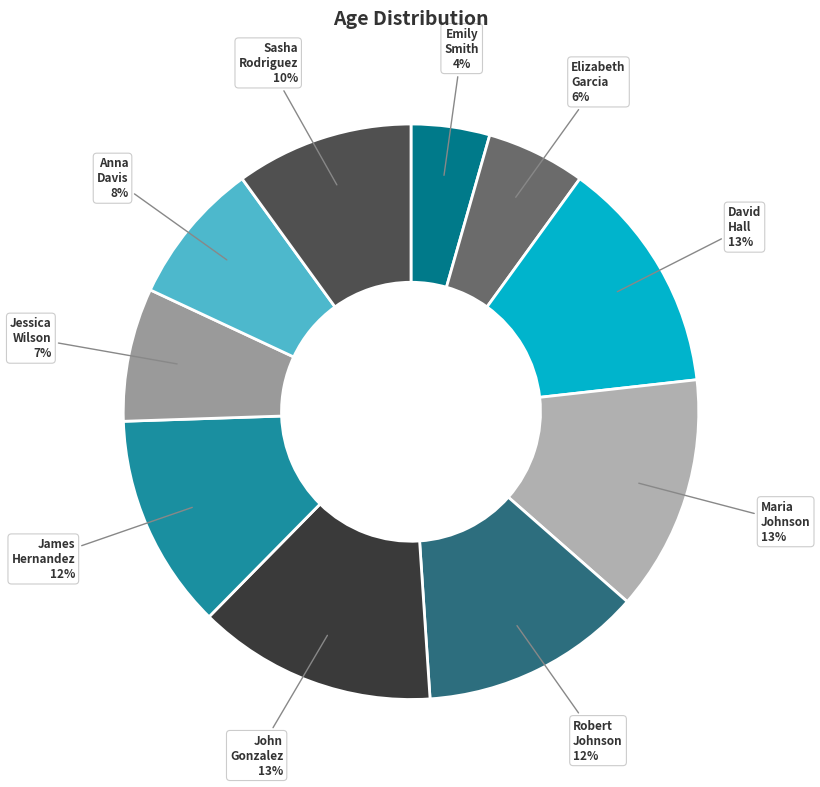

What percentage is the James Hernandez slice, to the nearest percent?

12%